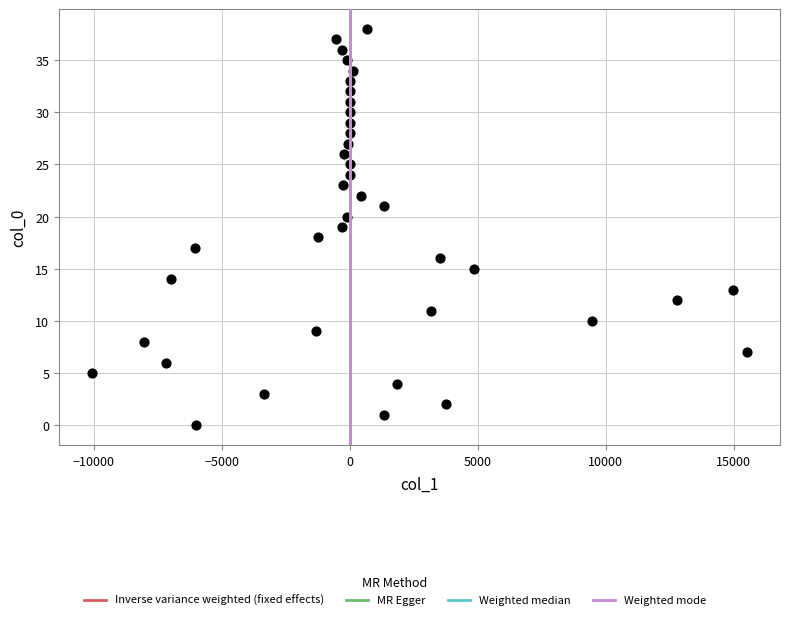

What is the range of Y values (max minus min)?

38